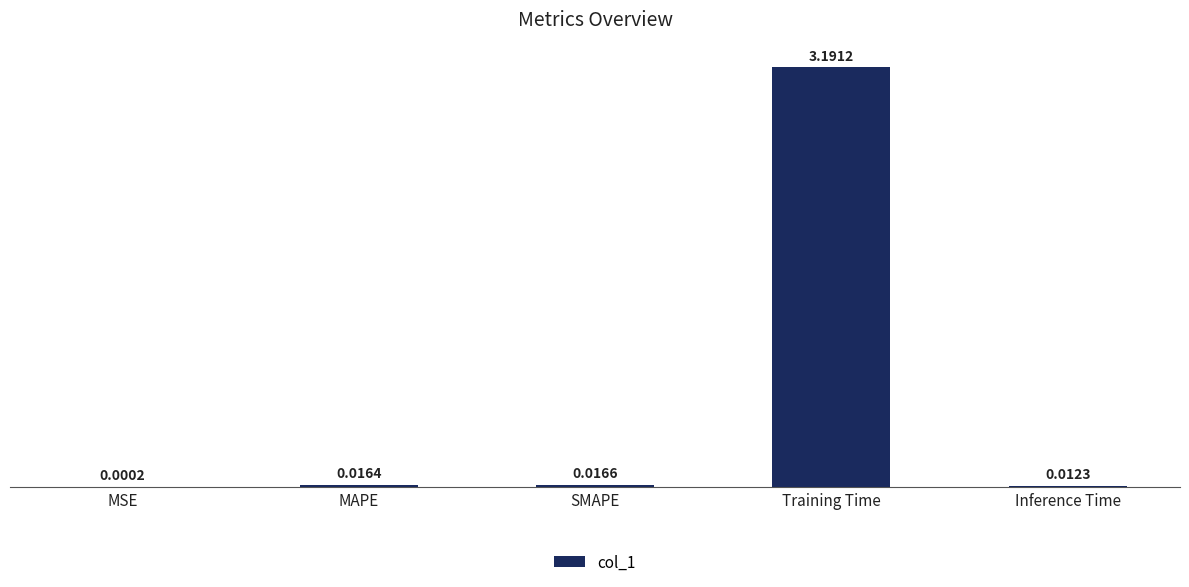

What is the sum of all values?

3.2